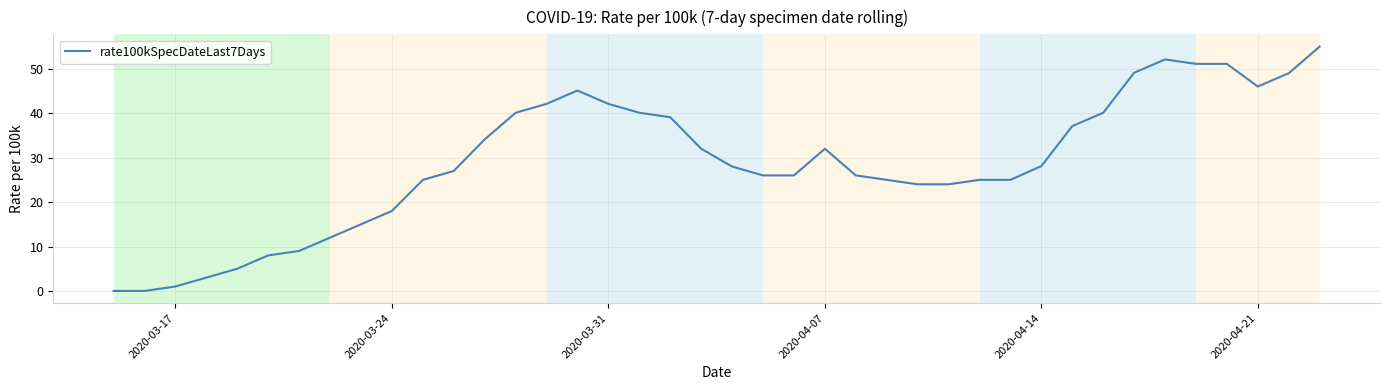

What is the maximum value shown in the chart?

55.0